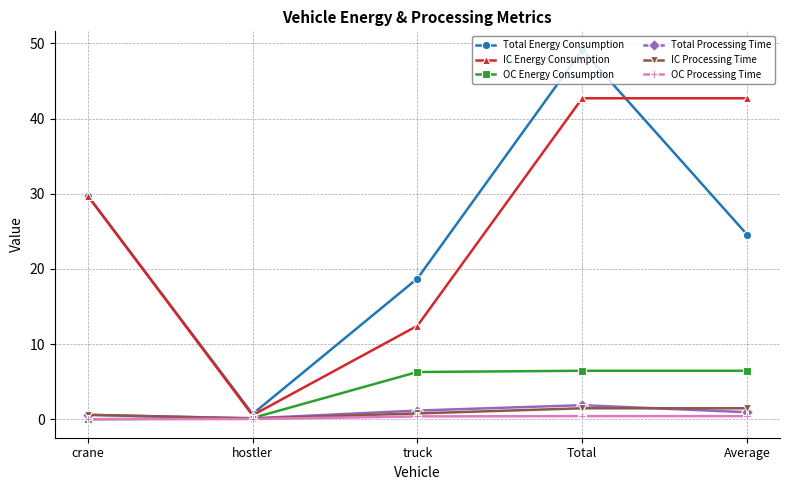

Read the Total Energy Consumption value at hostler.

0.7